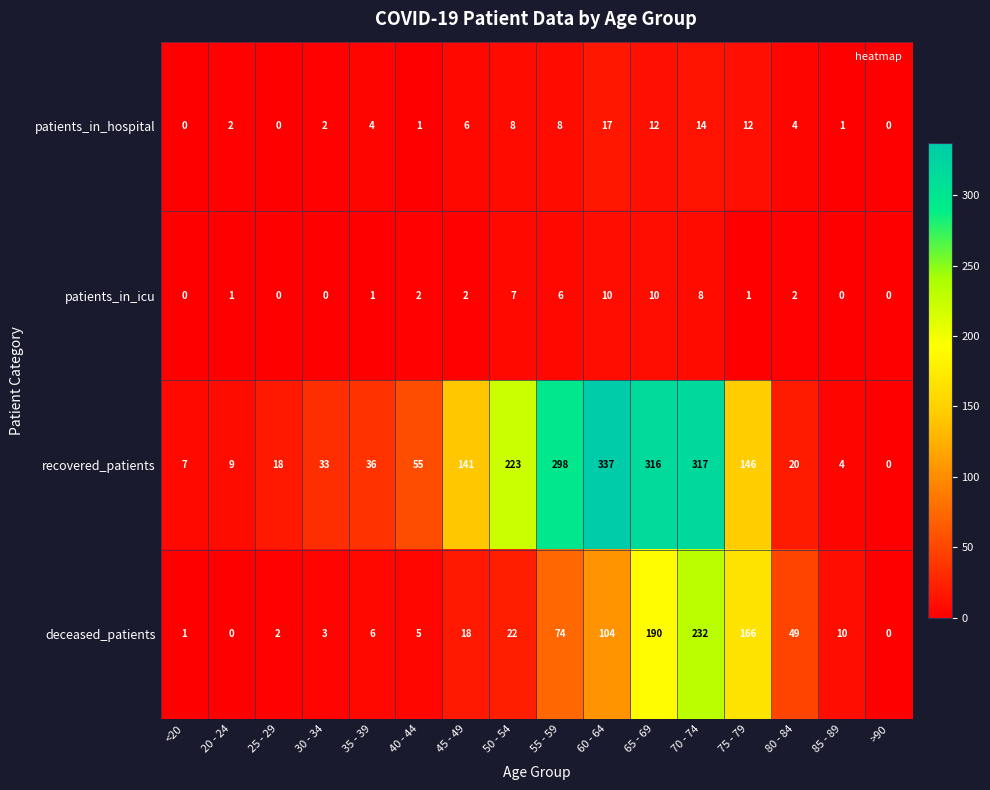

Is it true that deceased_patients equals 6 at 35 - 39?

True